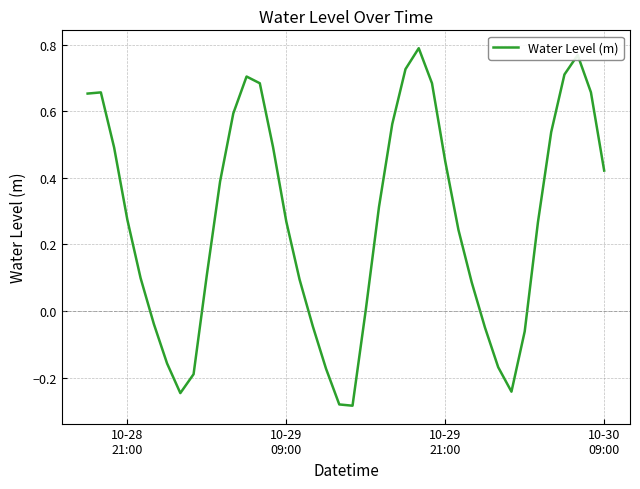

What is the difference between the maximum and minimum values?

1.1